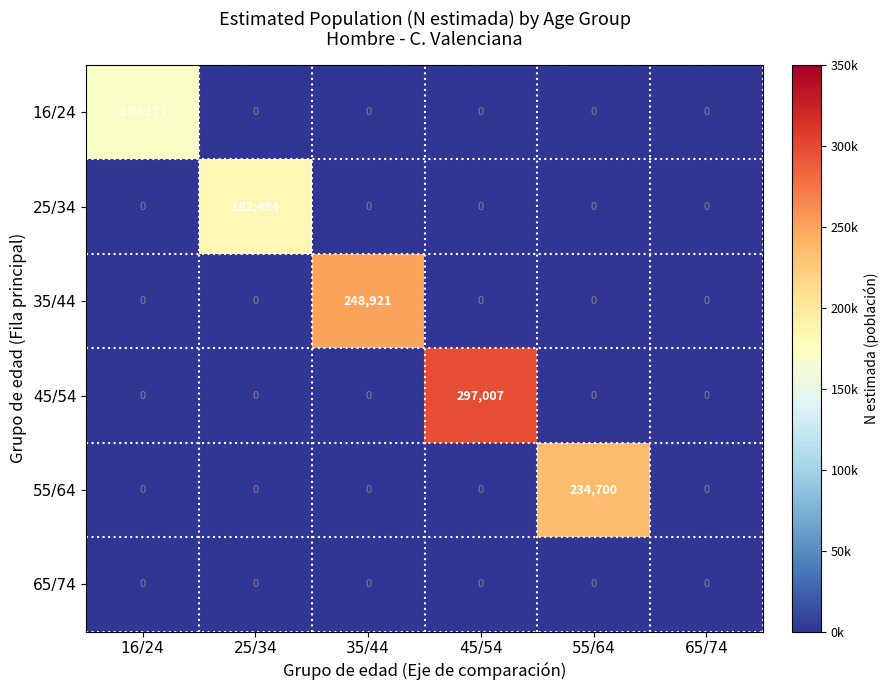

Rank the series by their maximum value, from lowest to highest.

65/74, 16/24, 25/34, 55/64, 35/44, 45/54